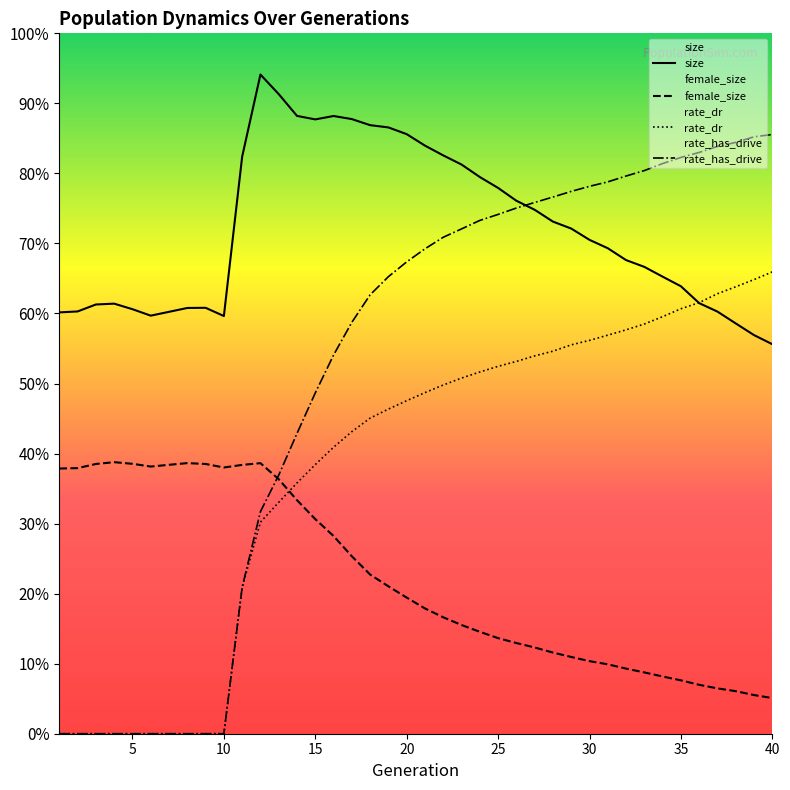

How many values in rate_dr are above zero?

30